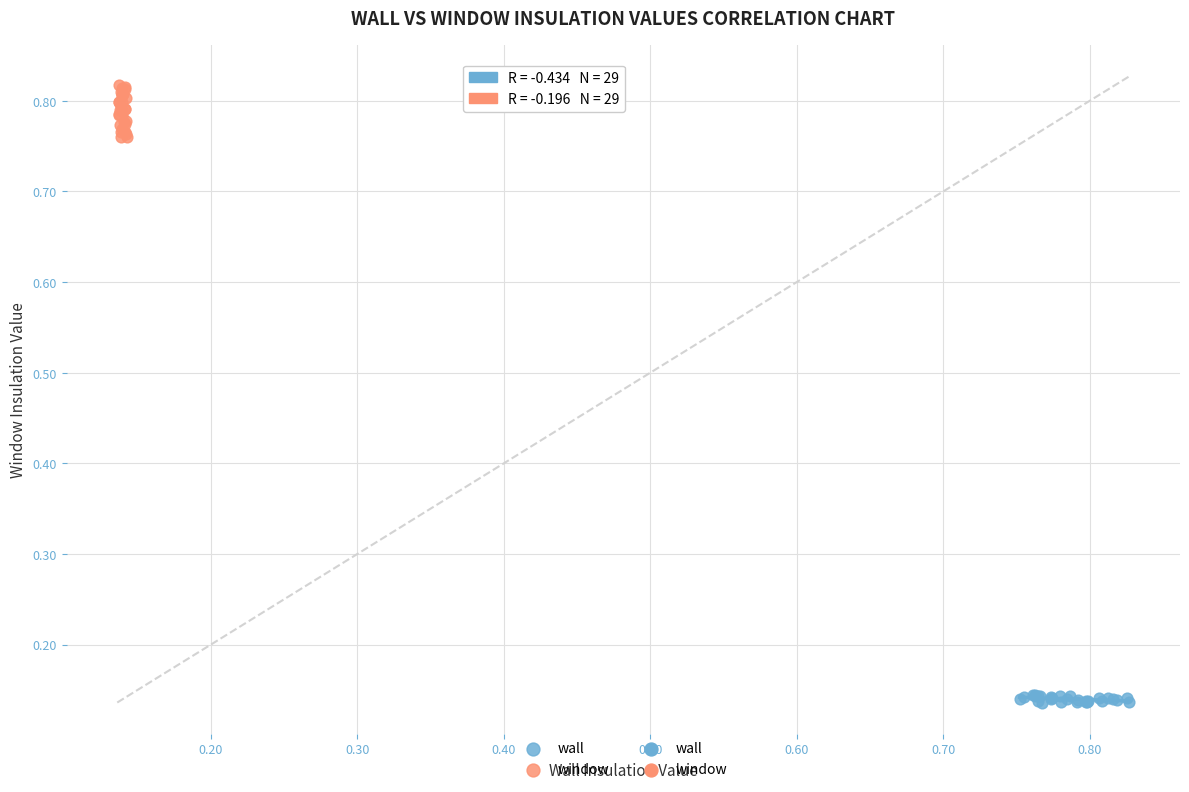

Which series contains the lowest Y value?

wall